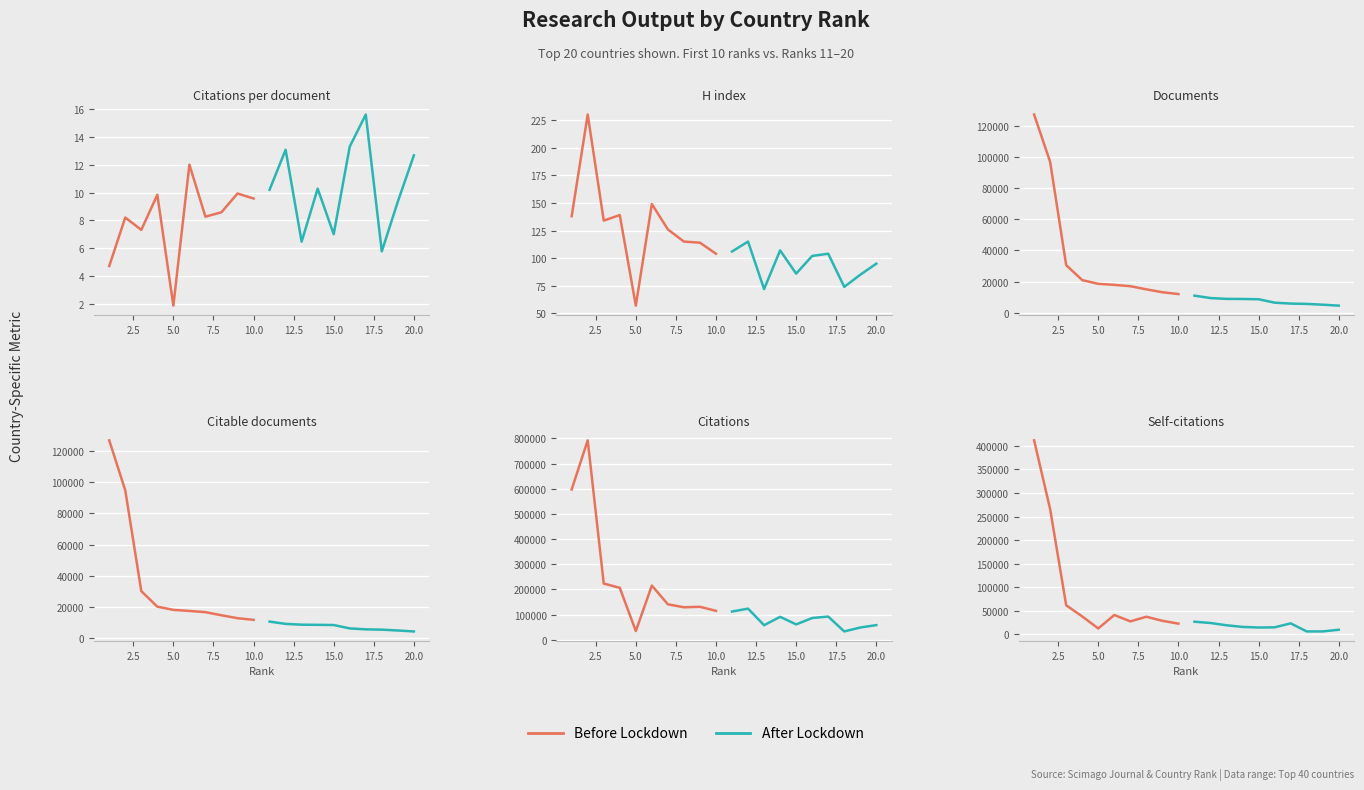

What is the average value of the Before Lockdown series?

94573